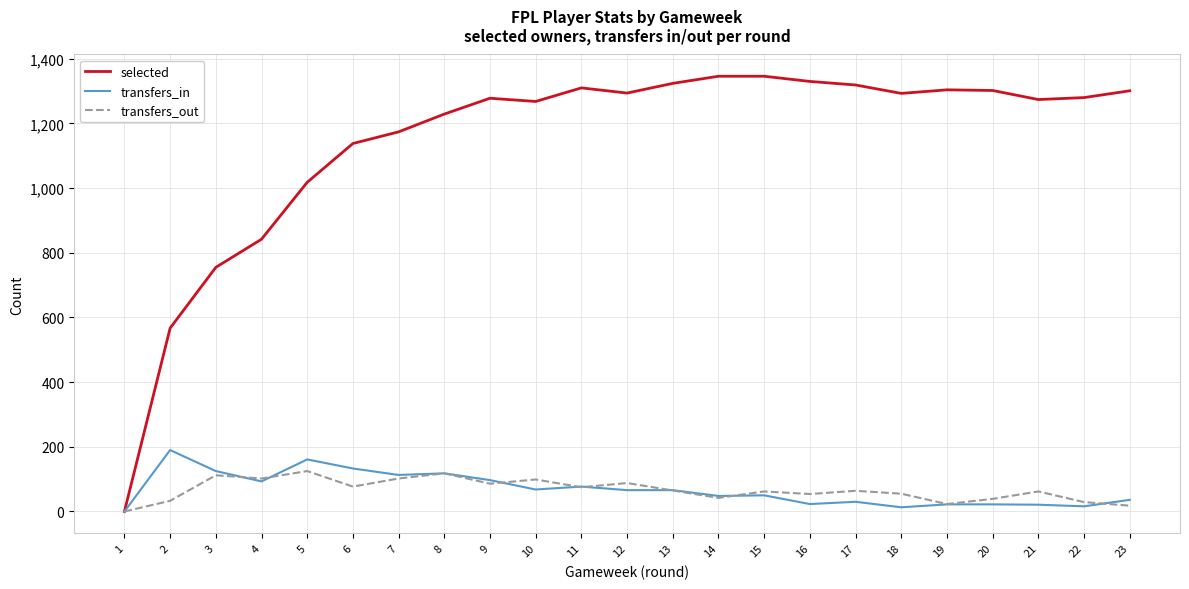

Which series changed the most between 6 and 13?

selected